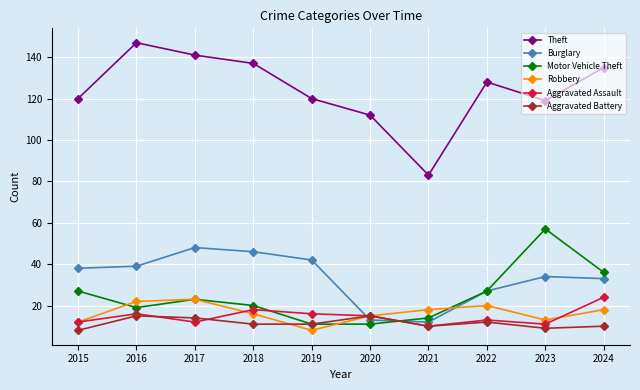

What is the difference between the Aggravated Battery values at 2019 and 2021?

1